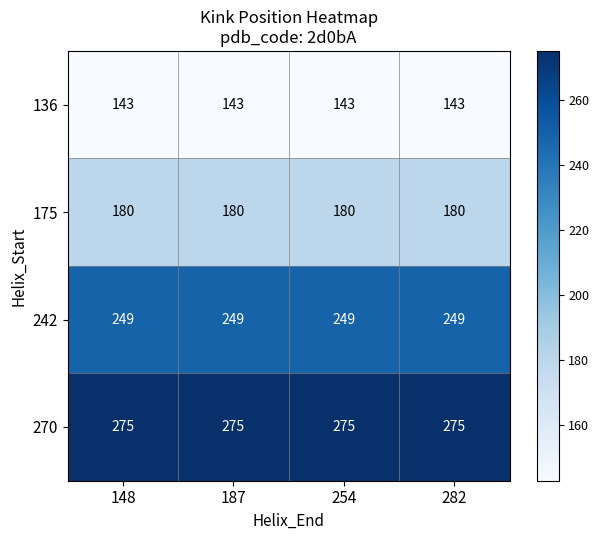

What is the approximate value of 175 at 187?

180